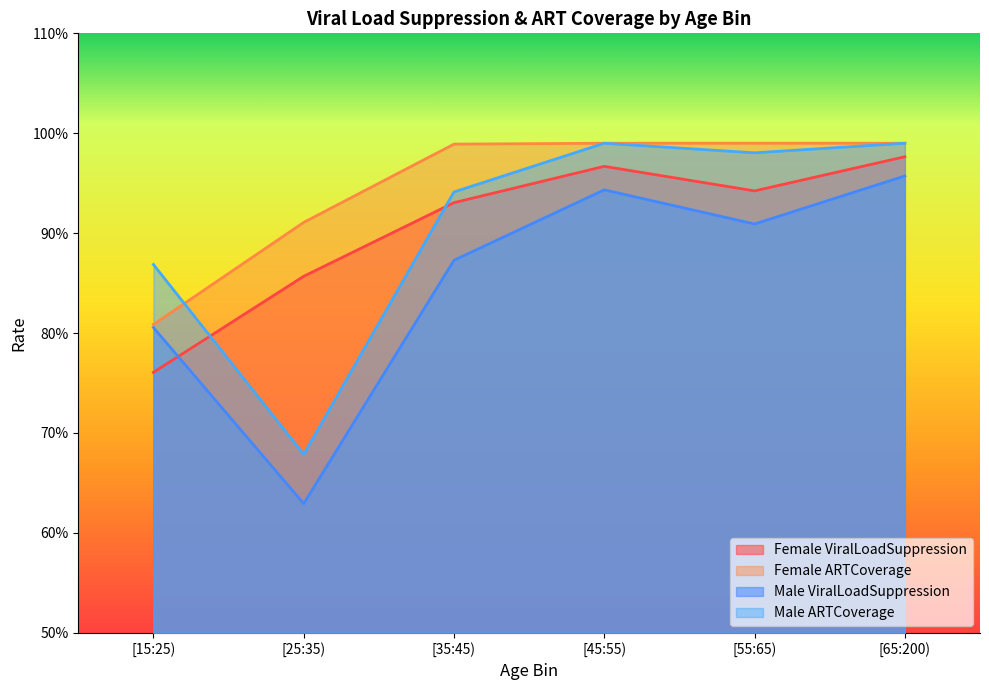

What is the label of the 5th point from the right?

[25:35)